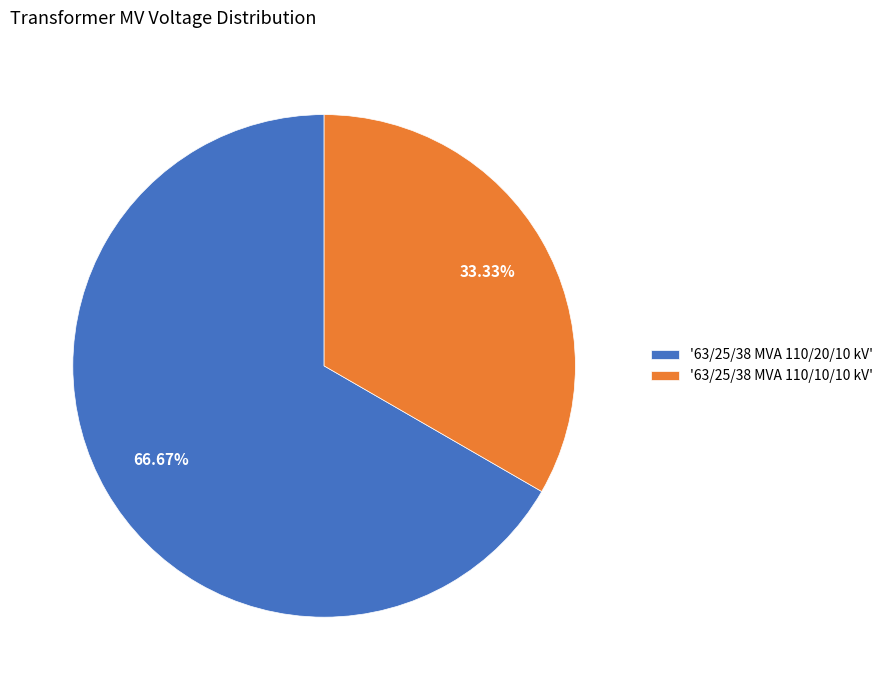

Between '63/25/38 MVA 110/10/10 kV' and '63/25/38 MVA 110/20/10 kV', which is larger?

'63/25/38 MVA 110/20/10 kV'